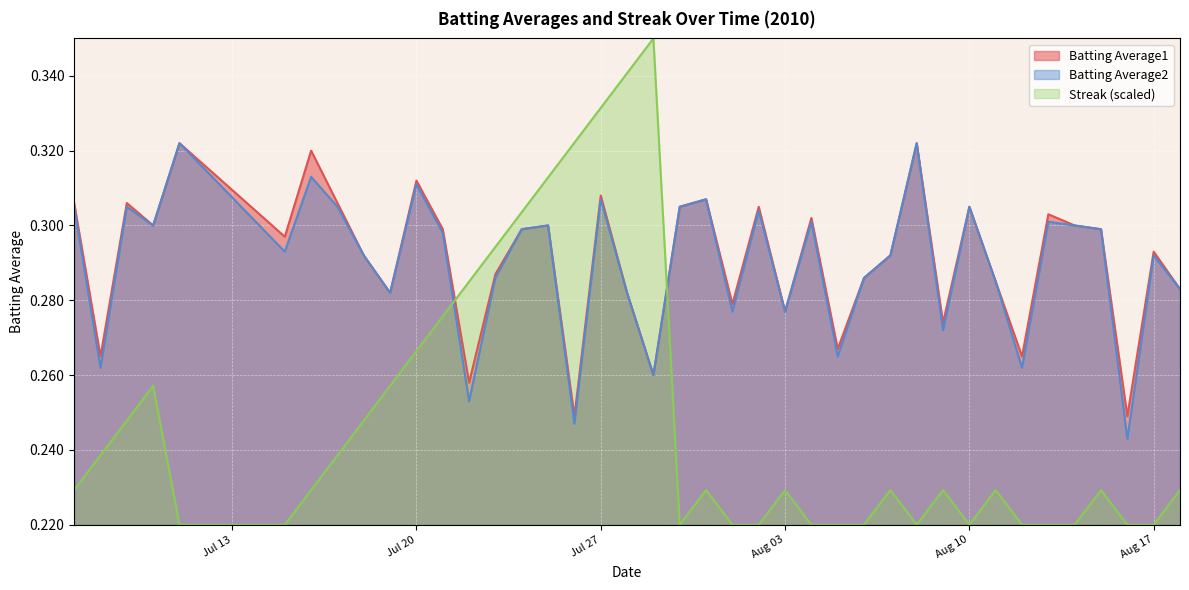

Which has a higher value, 2010-08-08 or 2010-08-04?

2010-08-08